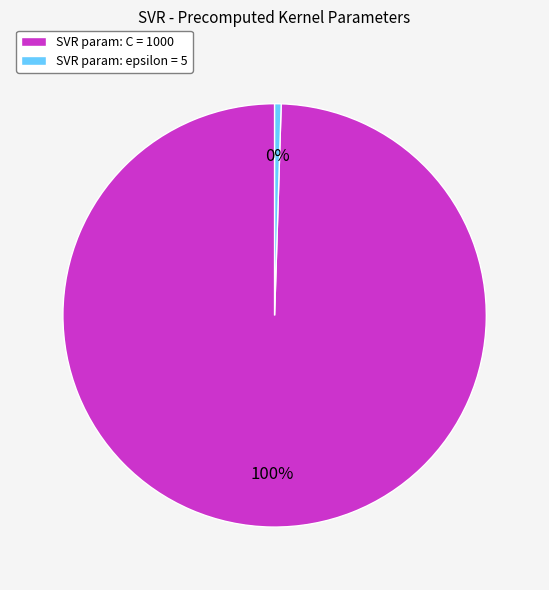

To the nearest percent, what is the combined percentage of SVR param: epsilon = 5 and SVR param: C = 1000?

100%